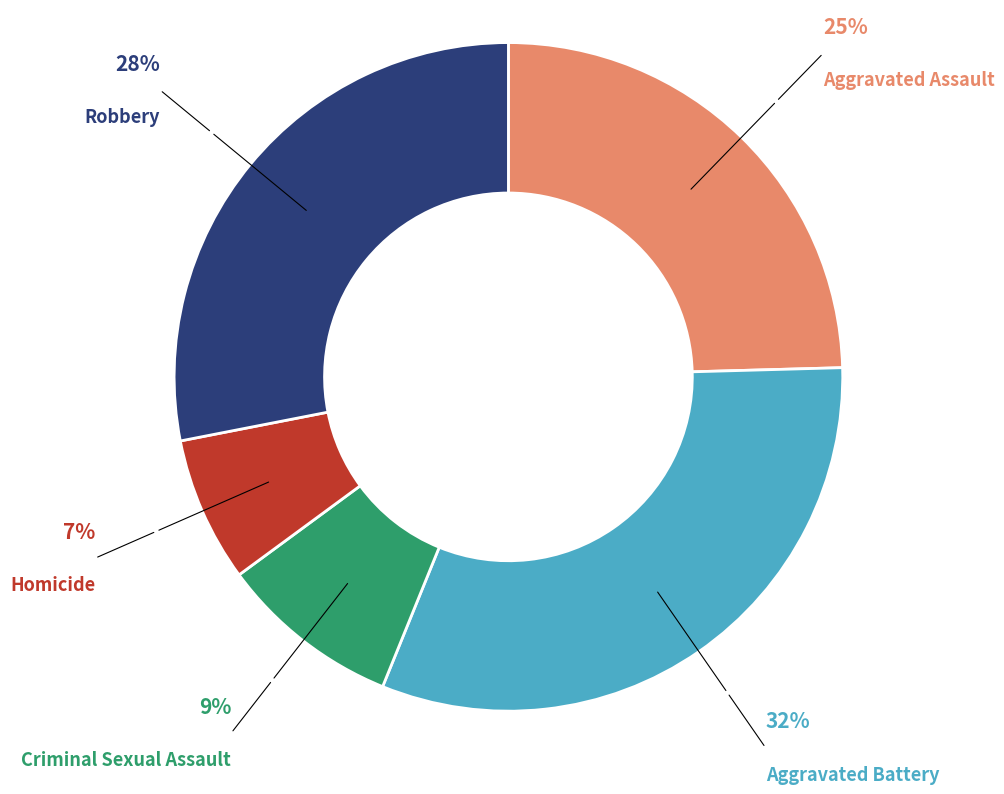

Does Aggravated Assault account for over 50% of the chart?

No